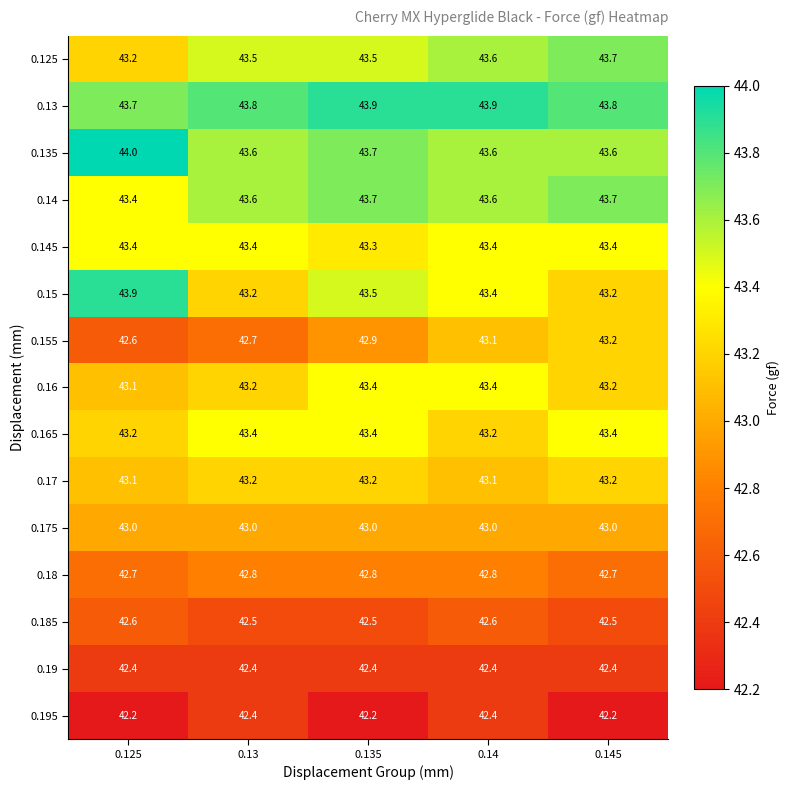

Which category has the highest value across all series?

0.125